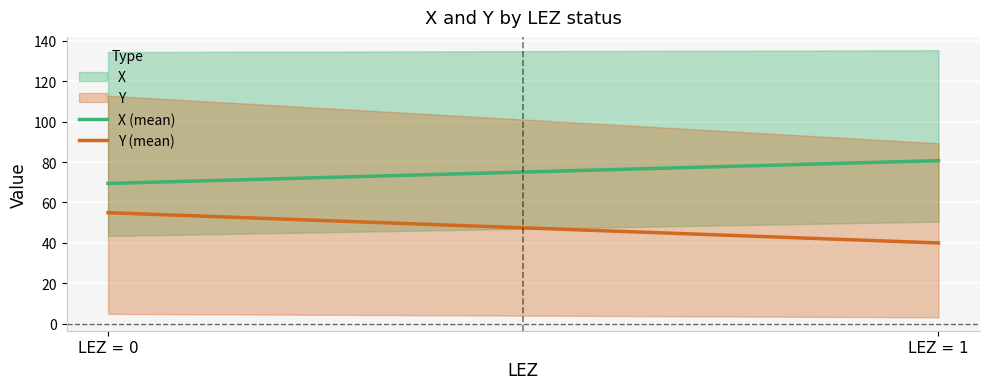

What is the approximate value of X (mean) at LEZ = 0?

69.4